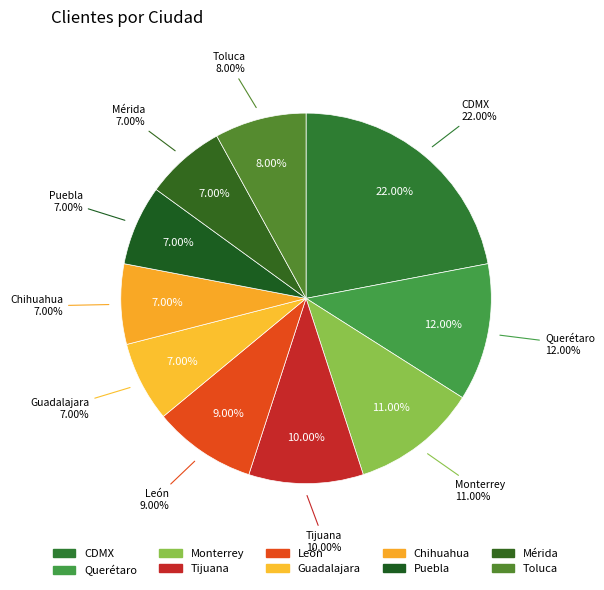

Is there a majority slice in this chart?

No